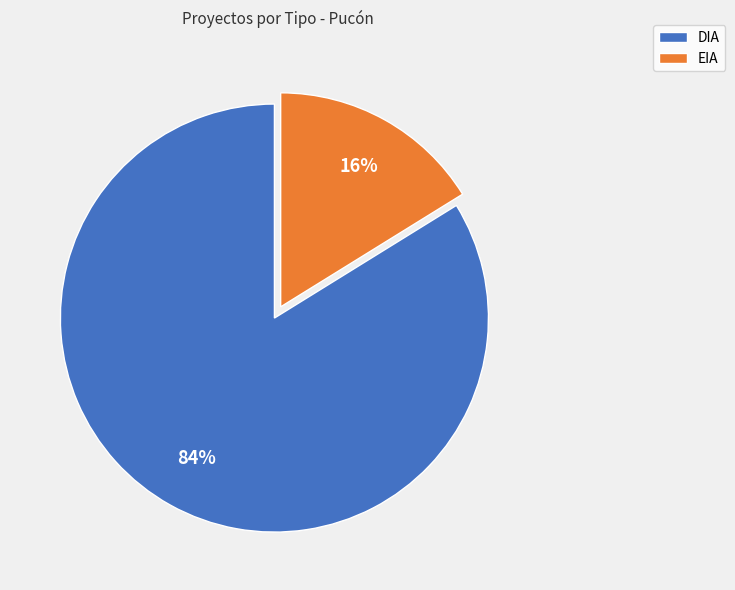

Which slice is the largest?

DIA